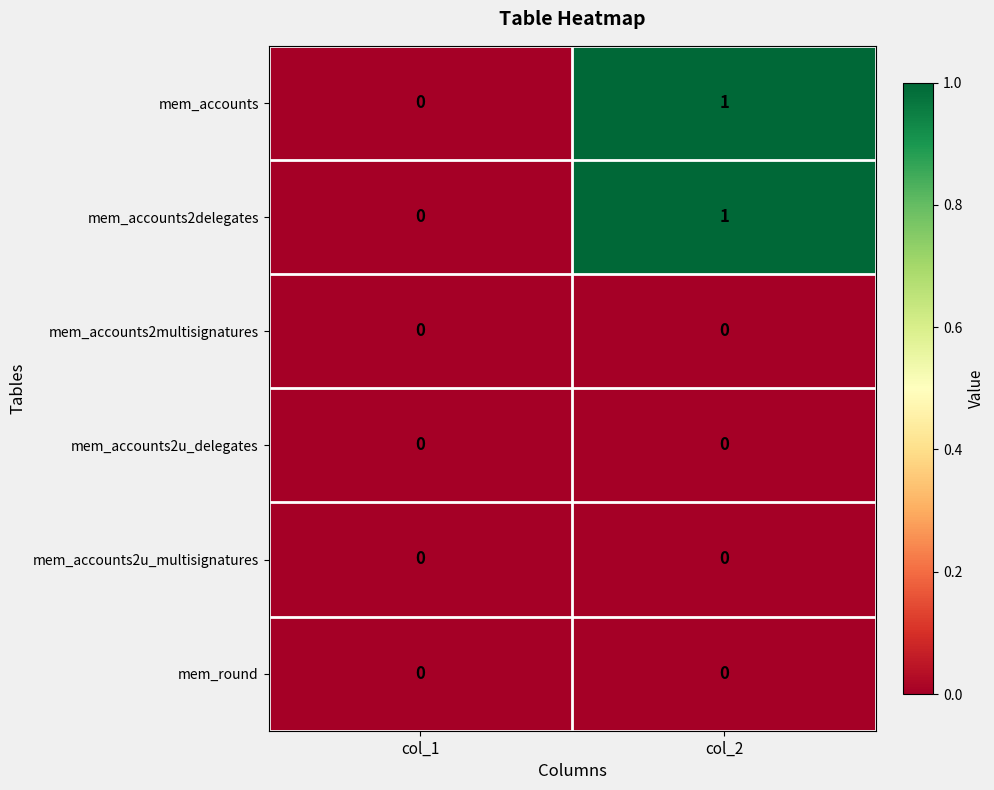

Where is mem_accounts2delegates nearest to the value 0?

col_1